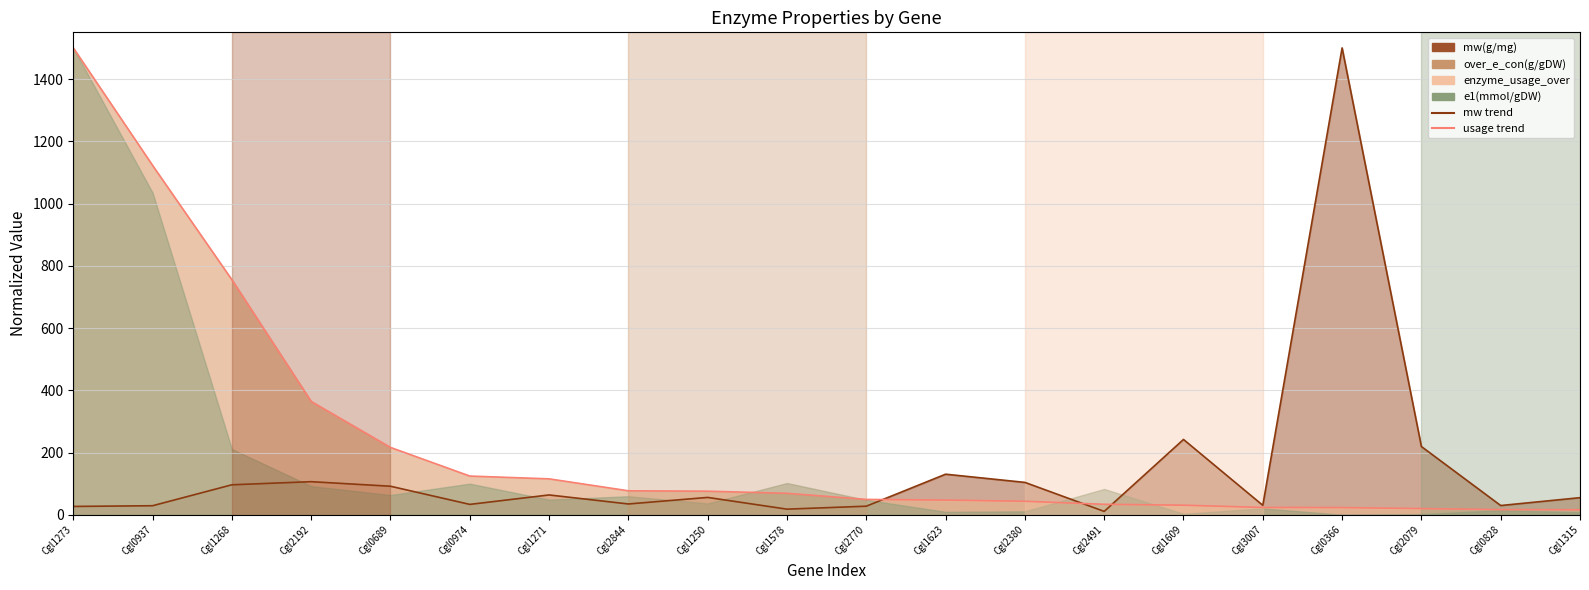

At how many categories does at least one series exceed 1089?

3